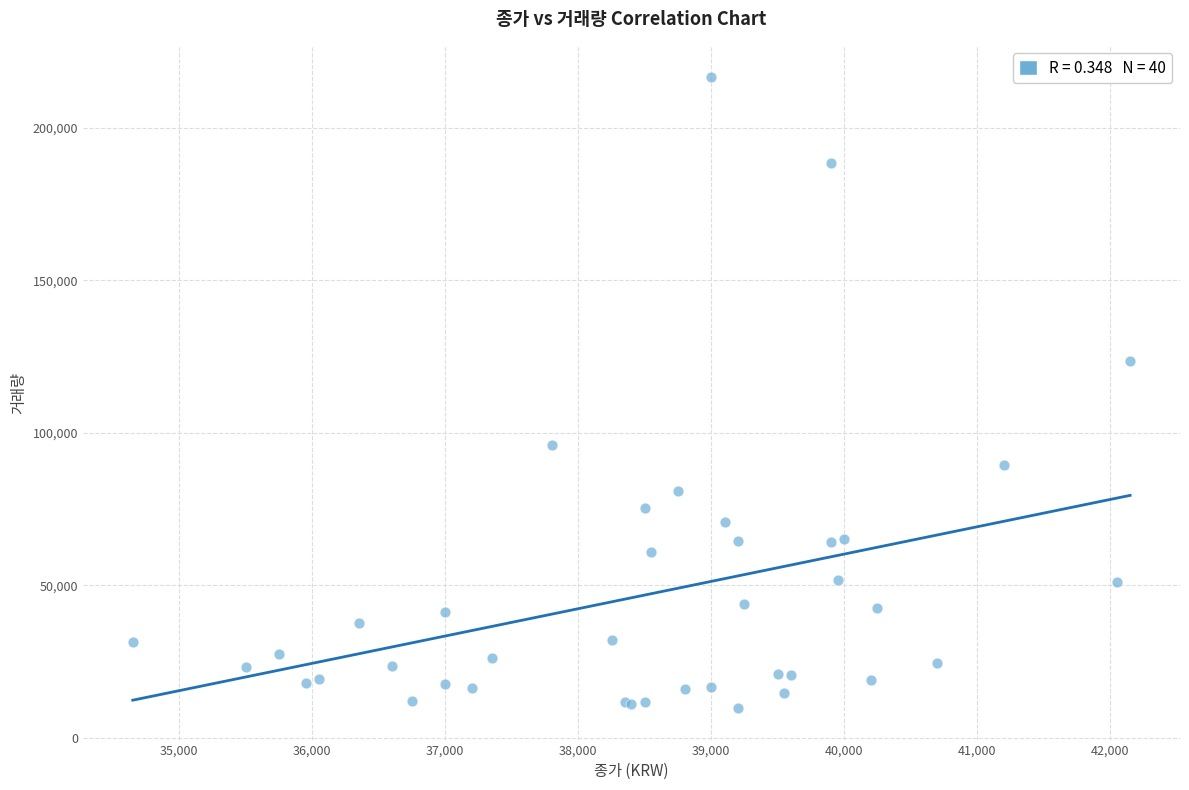

What Y value in the scatter plot is closest to 113149?

123469